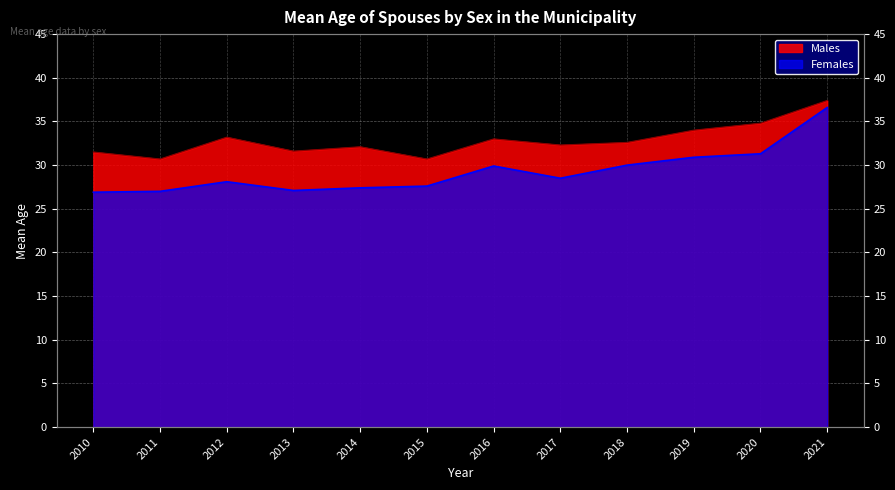

Is the value of Females at 2019 greater than the value of Males at 2013?

No